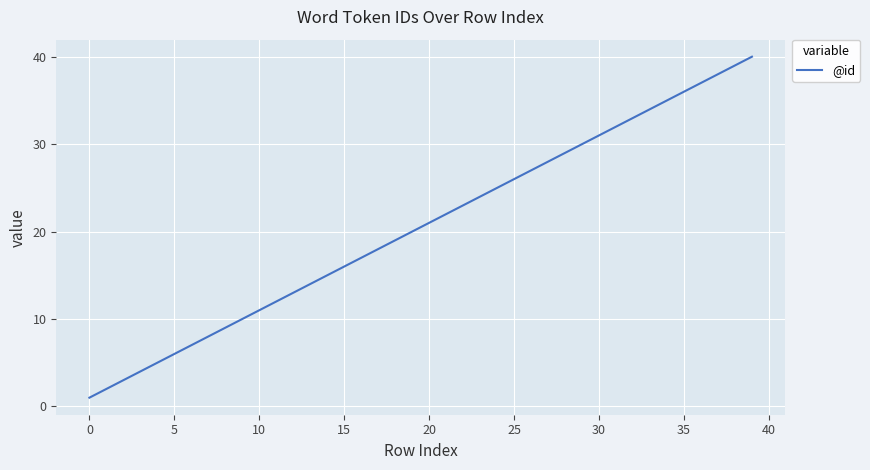

What is the greatest value displayed?

40